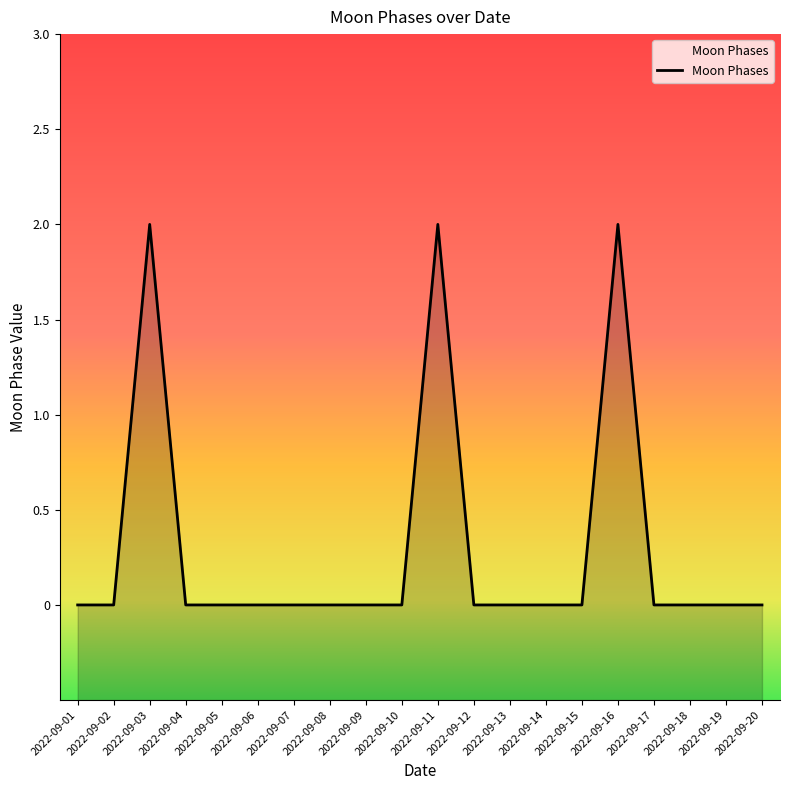

True or false: the data shows 2 at 2022-09-03.

True